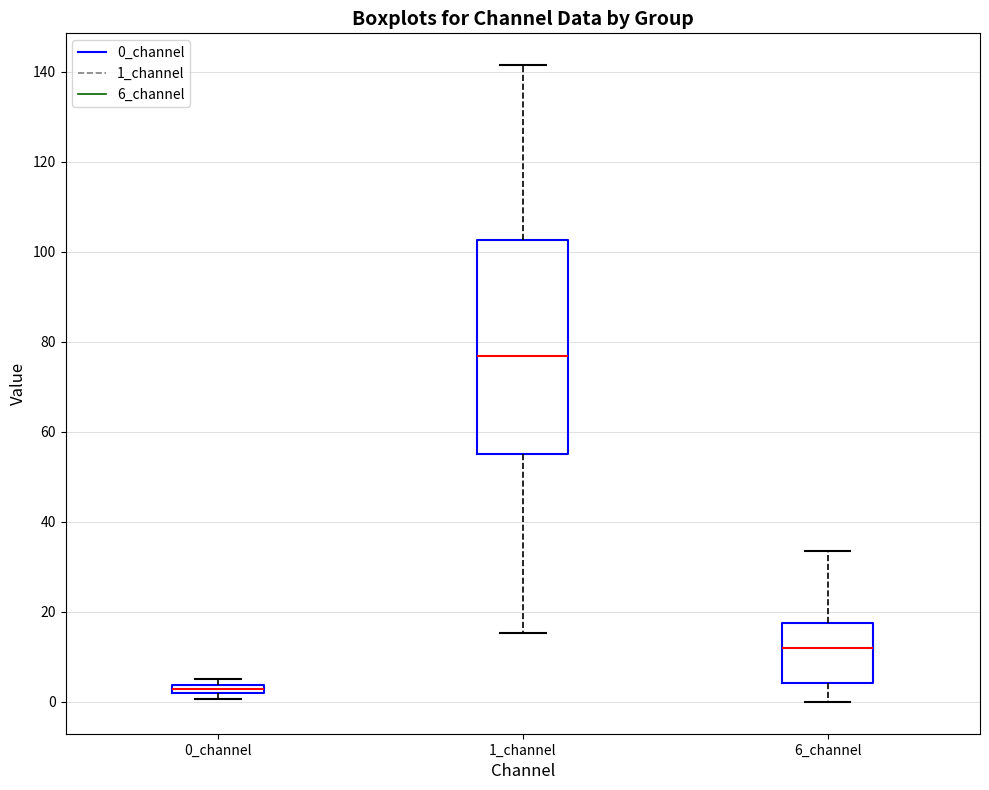

Which box is the tallest, from its lower edge to its upper edge?

1_channel